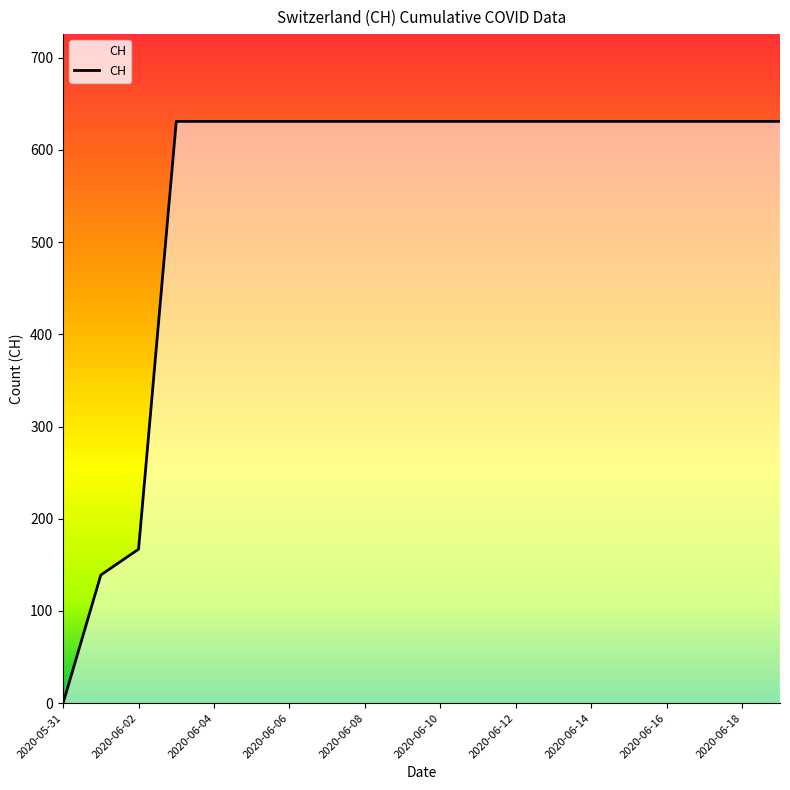

What is the difference between the maximum and minimum values?

631